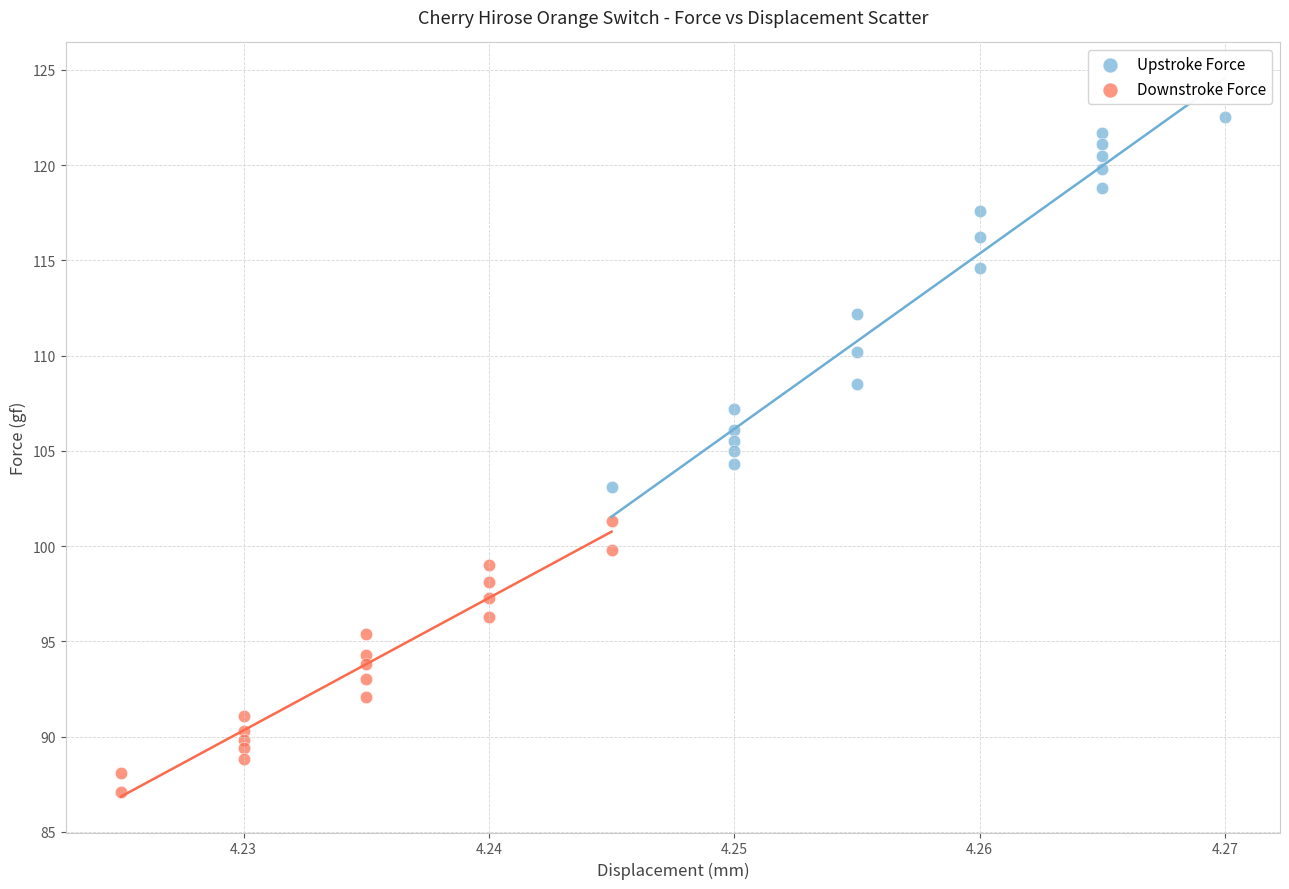

What are all the series names shown in the legend?

Upstroke Force, Downstroke Force